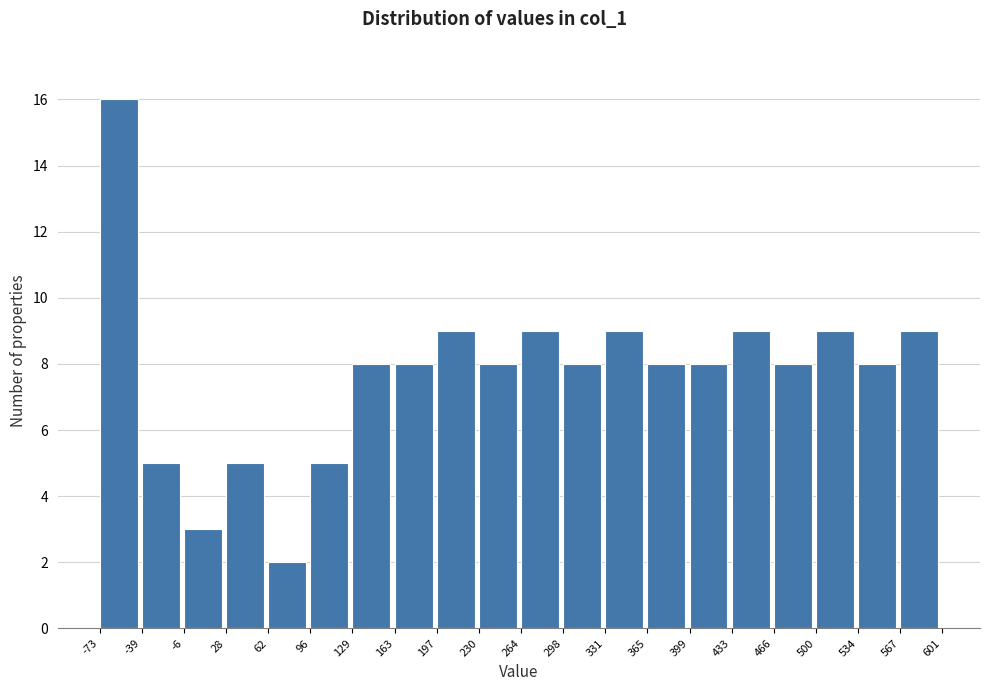

Reading left to right, transcribe this chart: for each bar, give the range it covers on the x-axis and its height. The values are not printed on the chart, so give them approximately, as read against the axis.

-73 to -39: 16
-39 to -6: 5
-6 to 28: 3
28 to 62: 5
62 to 96: 2
96 to 129: 5
129 to 163: 8
163 to 197: 8
197 to 230: 9
230 to 264: 8
264 to 298: 9
298 to 331: 8
331 to 365: 9
365 to 399: 8
399 to 433: 8
433 to 466: 9
466 to 500: 8
500 to 534: 9
534 to 567: 8
567 to 601: 9